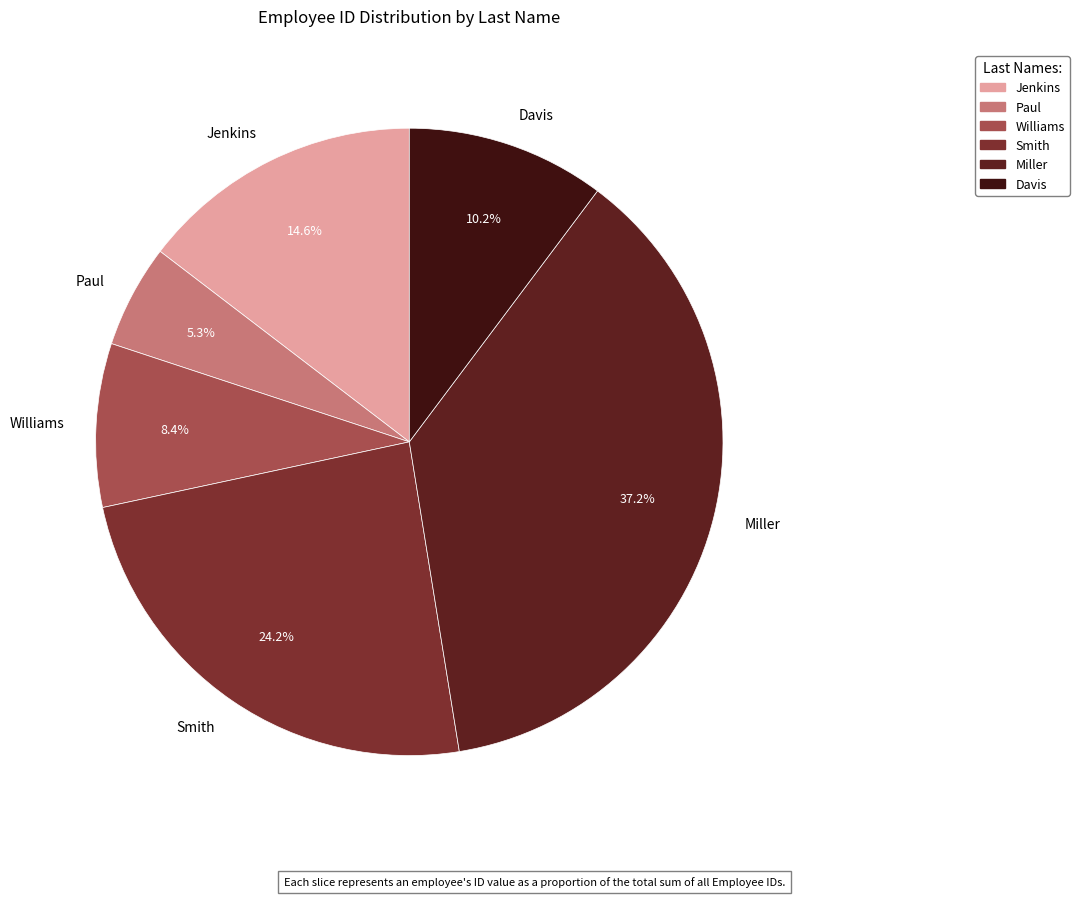

Does Paul represent more than half of the total?

No